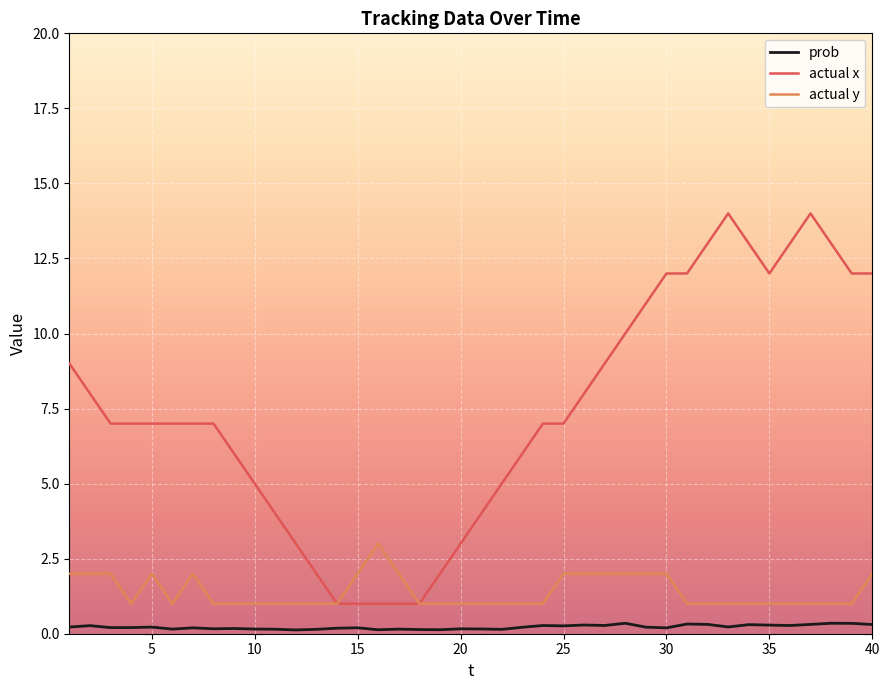

In actual x, how many points are lower than both neighbors (excluding endpoints)?

1